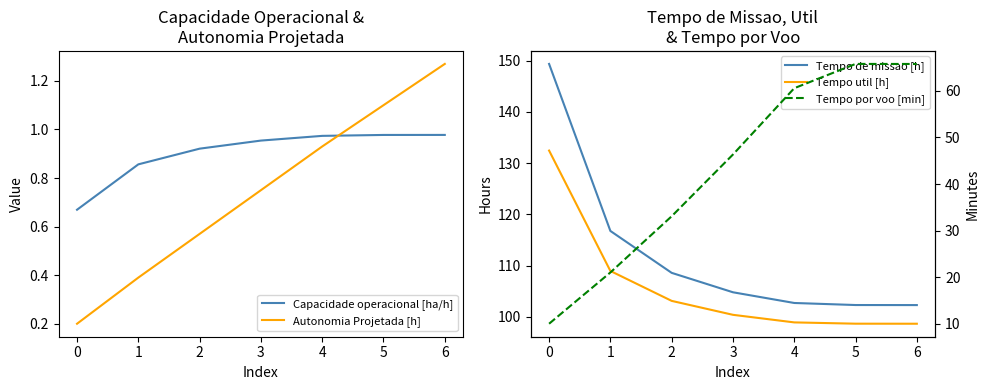

At how many categories does at least one series exceed 112?

2